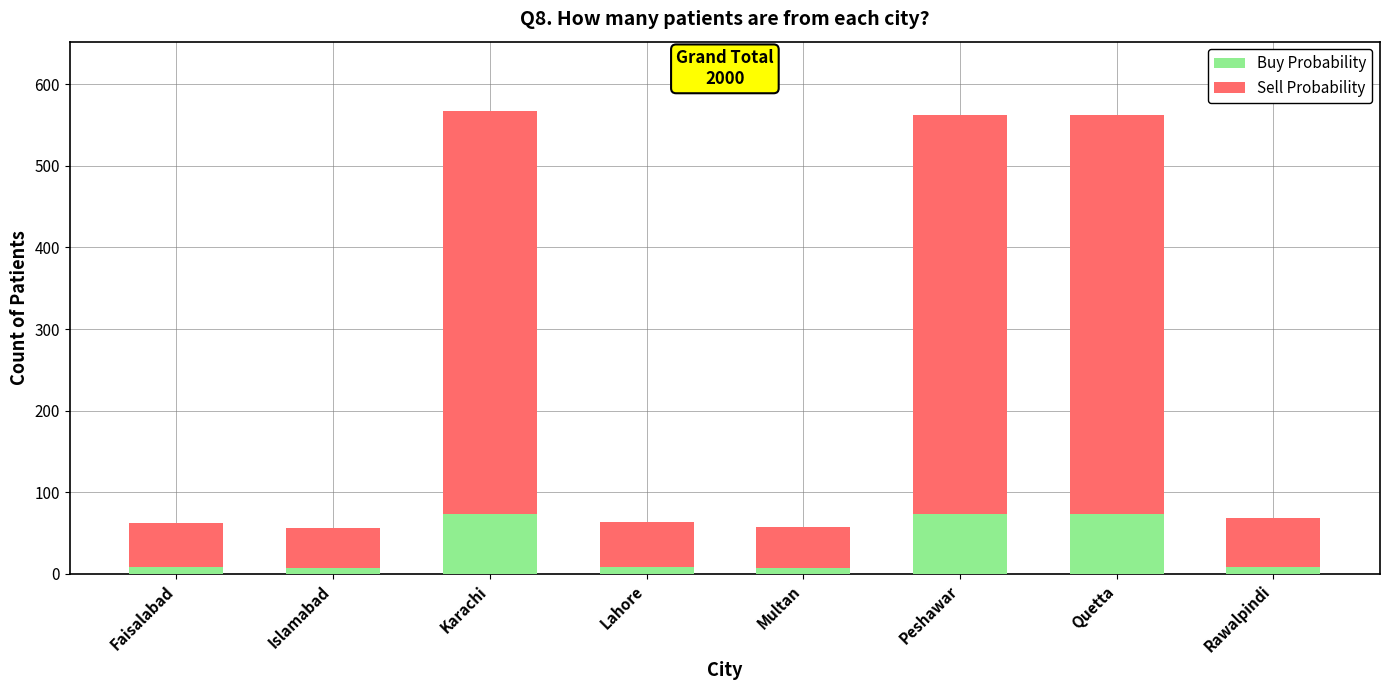

What is the sum of all Buy Probability values?

260.0